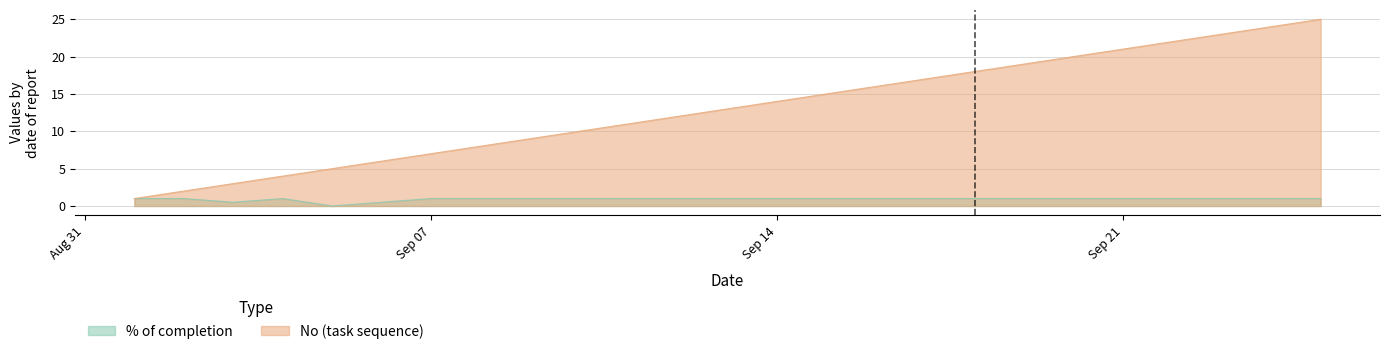

Which category has the lowest value in the No series?

2020-09-01